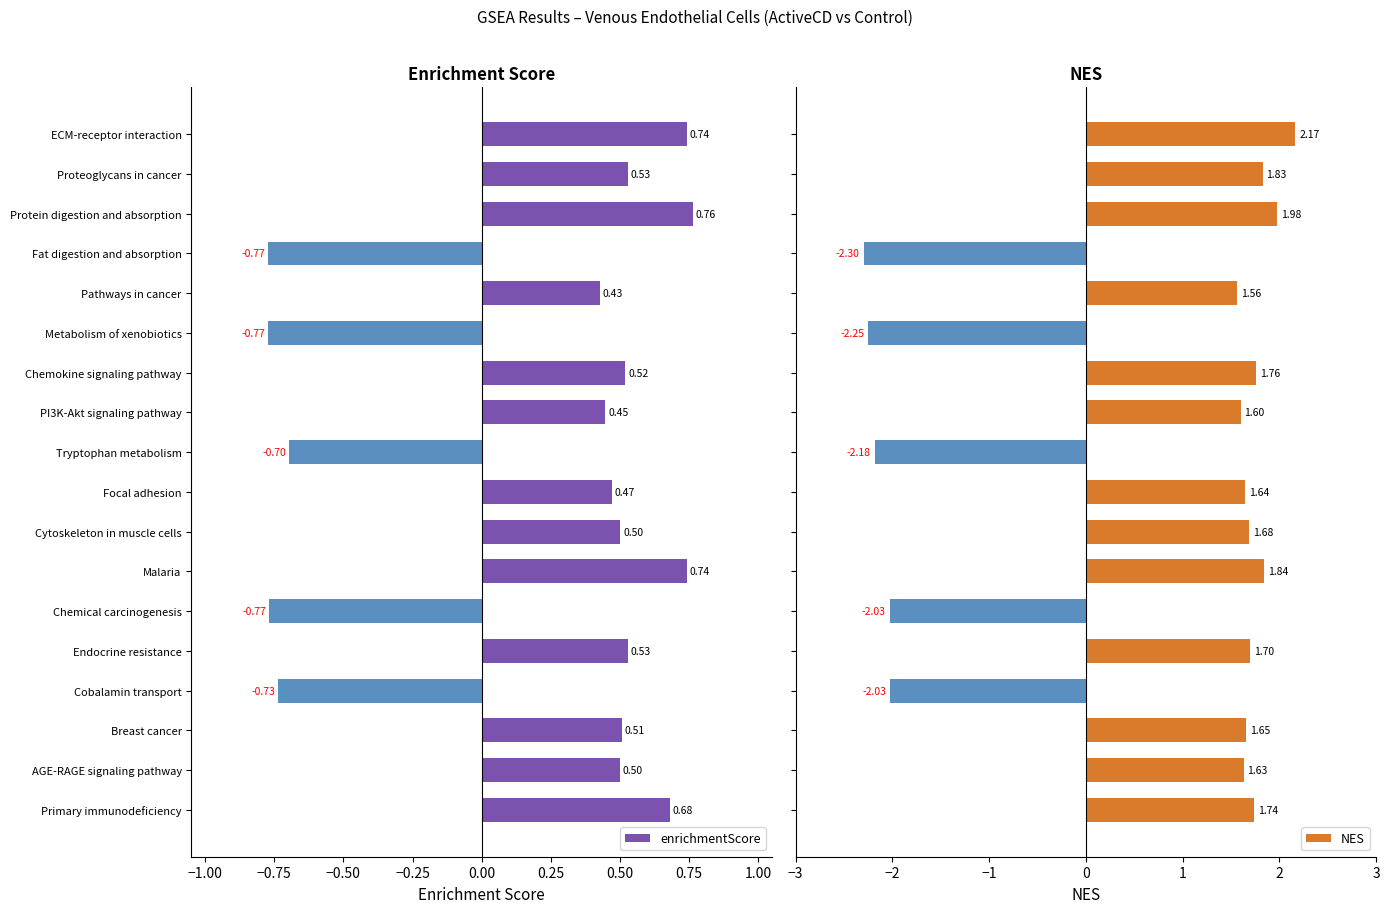

What is the value of the NES bar at the 6th from the left?

-2.3